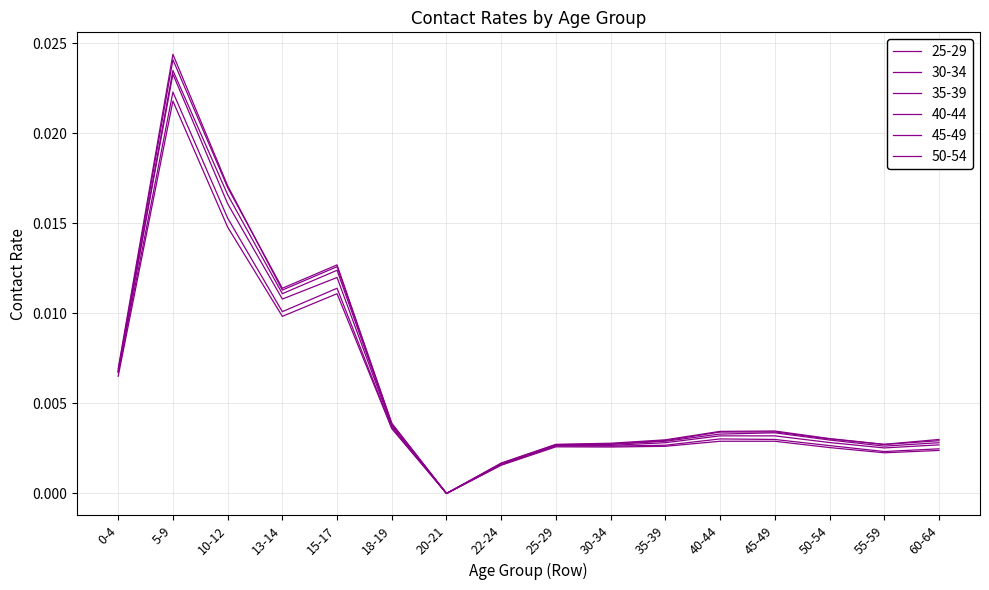

What is the sum of all 30-34 values?

0.1